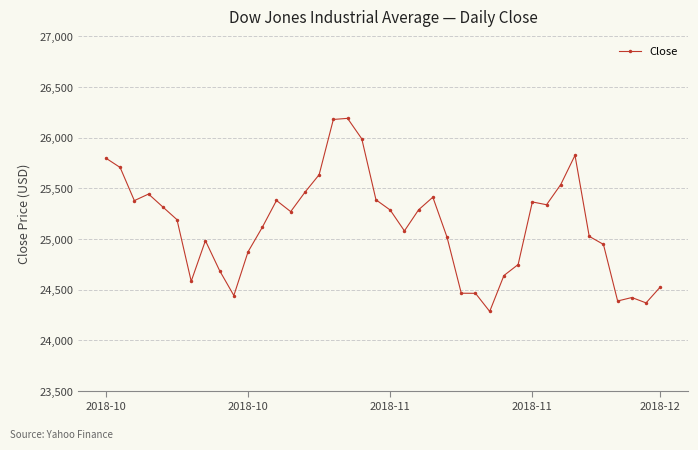

True or false: the data has more than 1 interior local peaks.

True